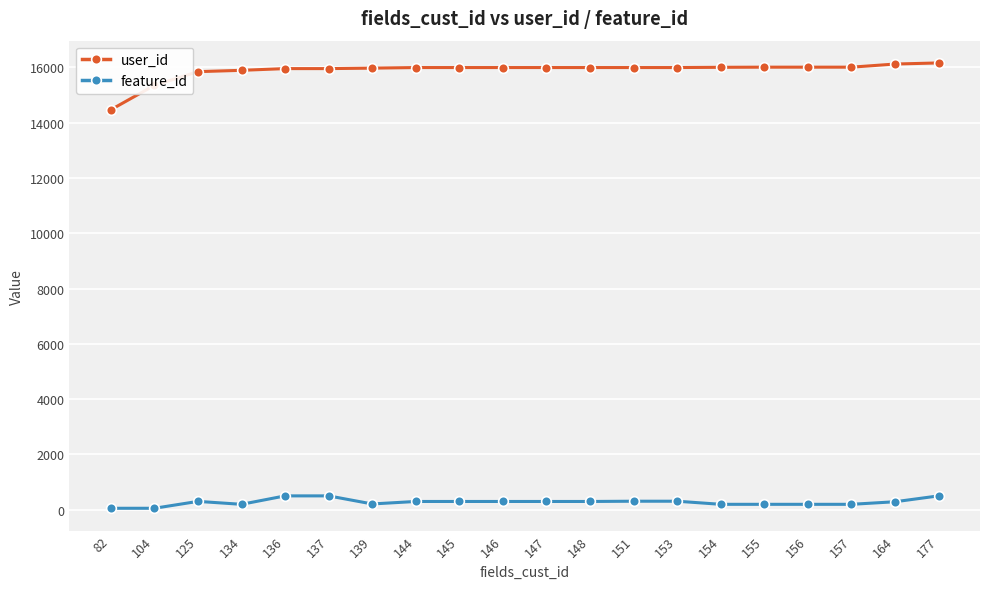

What is the difference between the highest and lowest values at 144?

15685